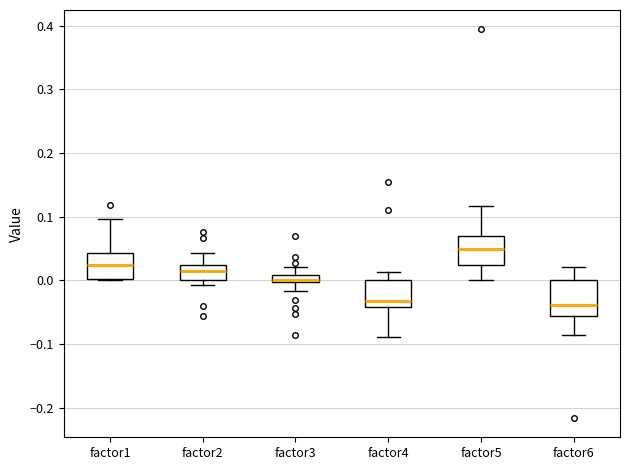

Comparing the boxes themselves (not the whiskers), which one is the tallest?

factor6